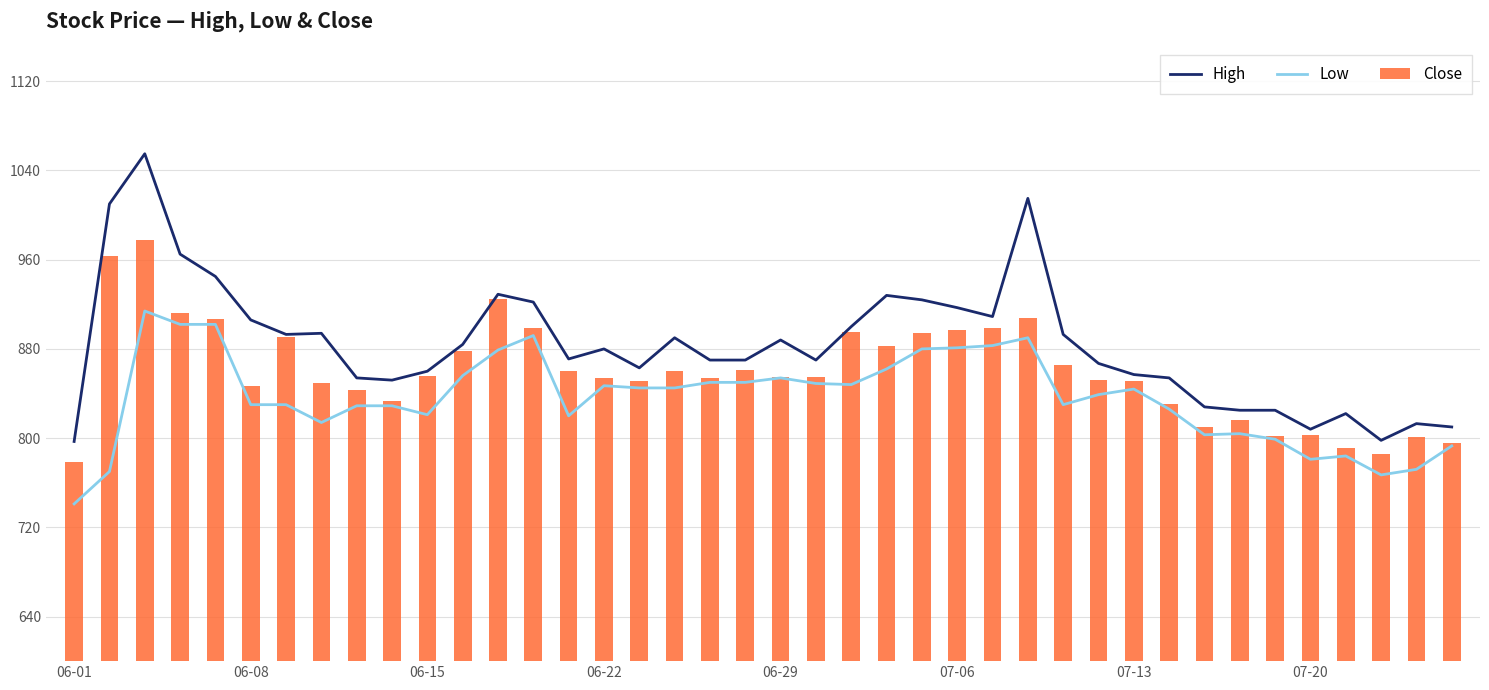

How many values in the Low series exceed 844?

19